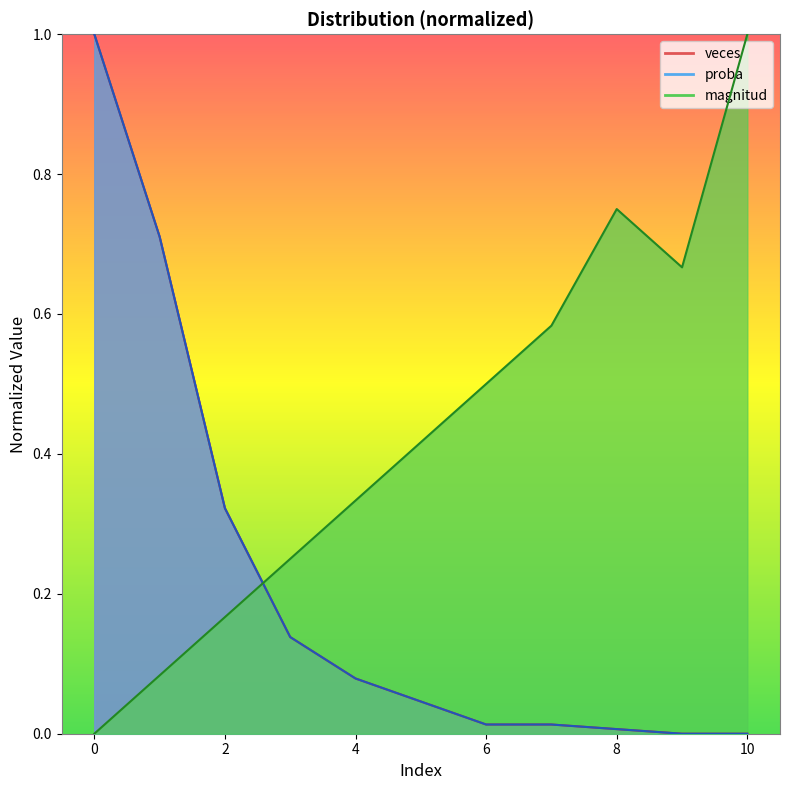

What are all the series names shown in the legend?

magnitud, veces, proba